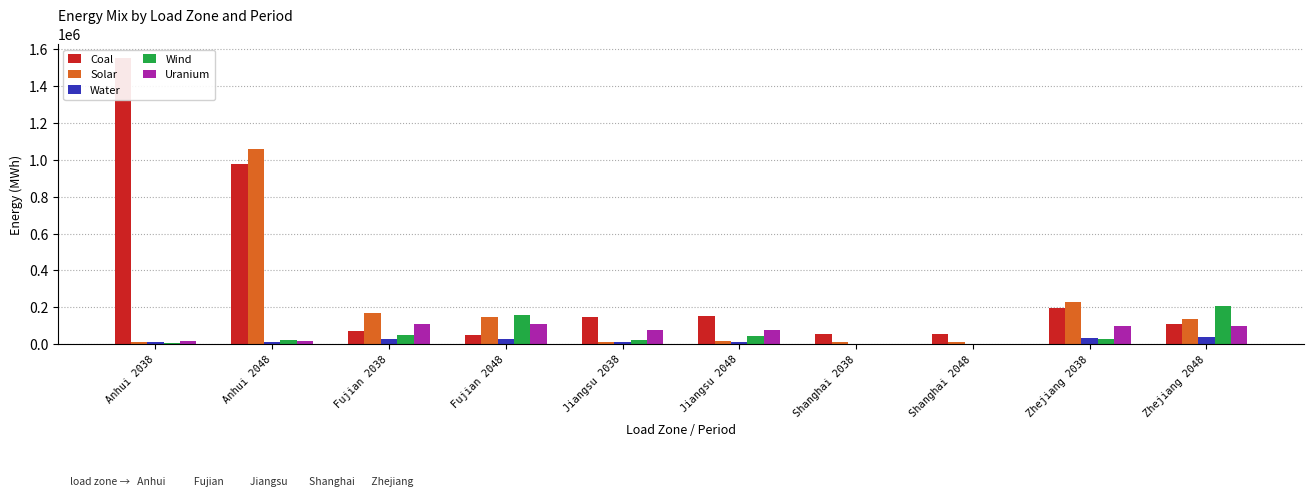

Does the chart contain any negative values?

No